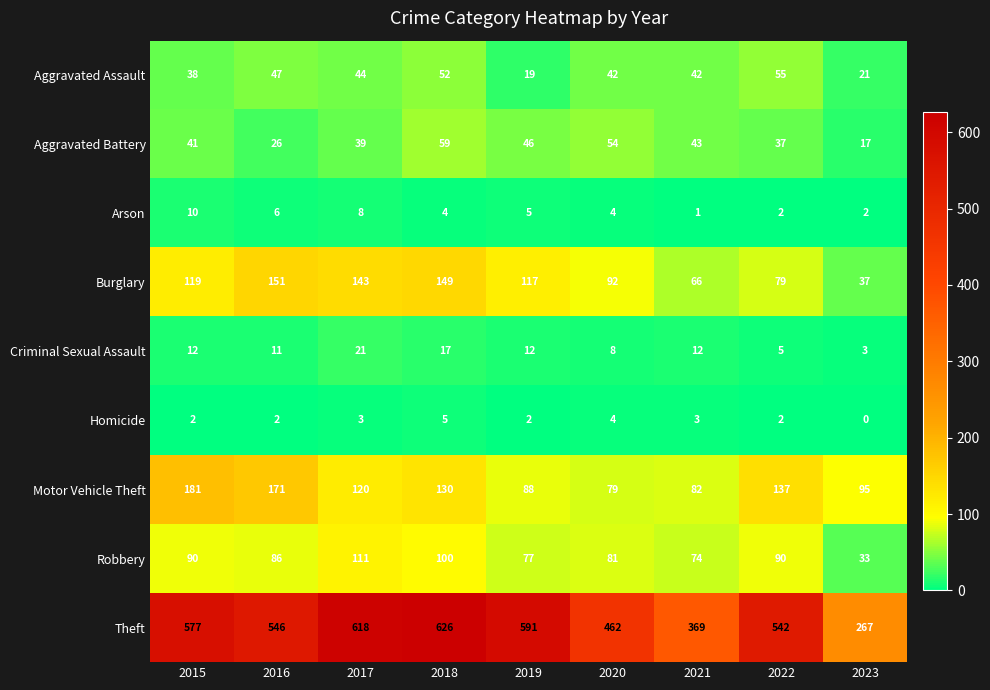

Rank the series at 2018 from highest to lowest value.

Theft, Burglary, Motor Vehicle Theft, Robbery, Aggravated Battery, Aggravated Assault, Criminal Sexual Assault, Homicide, Arson